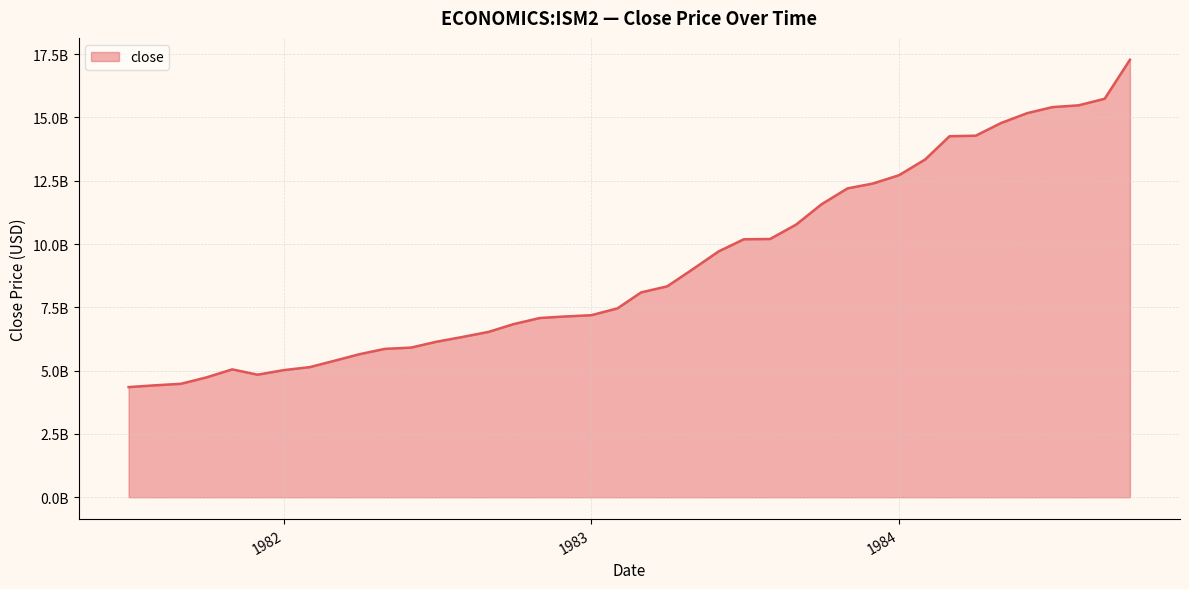

Does the chart display data point markers on the line(s)?

No